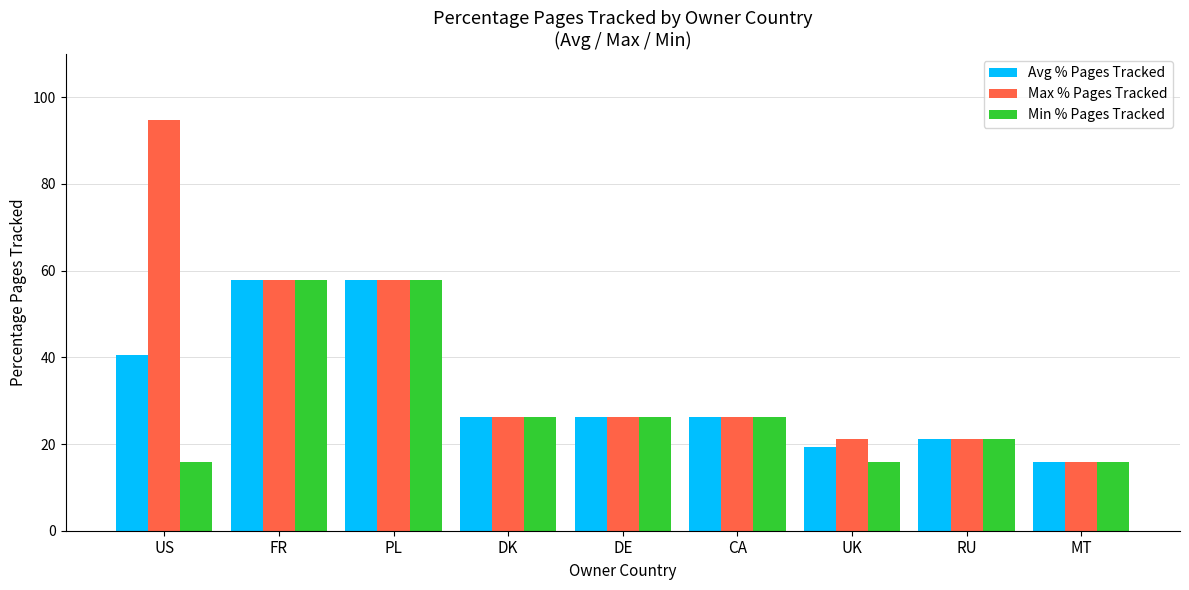

True or false: Max % Pages Tracked has a value of 26.3 at DE.

True